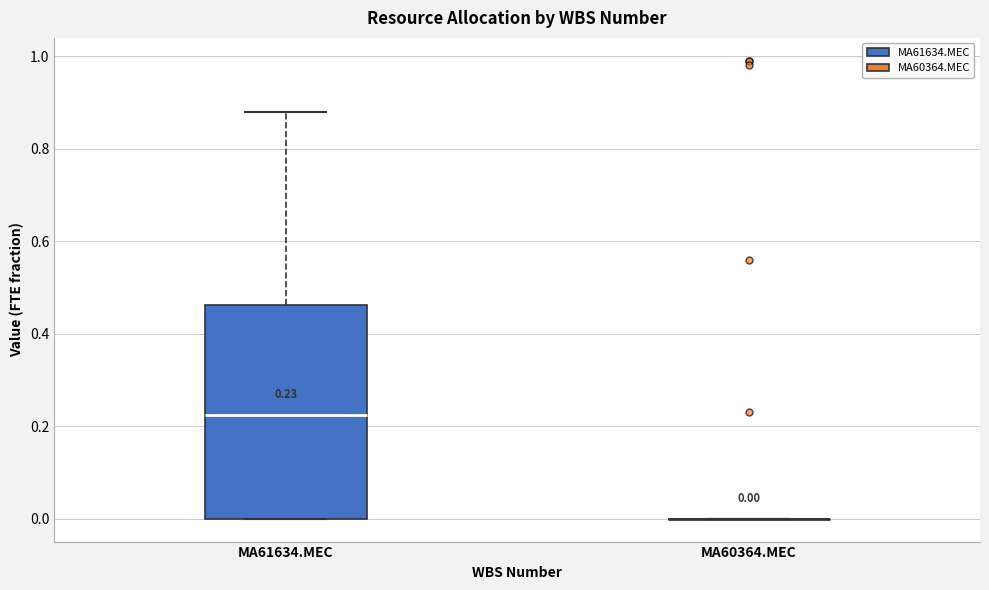

Comparing the boxes themselves (not the whiskers), which one is the tallest?

MA61634.MEC